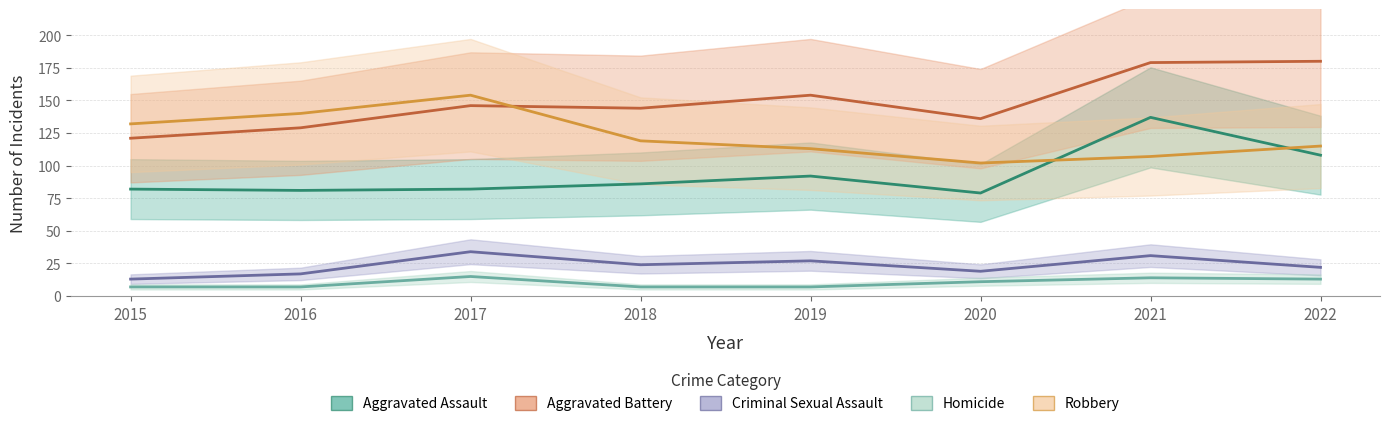

What are all the series names shown in the legend?

Aggravated Assault, Aggravated Battery, Criminal Sexual Assault, Homicide, Robbery